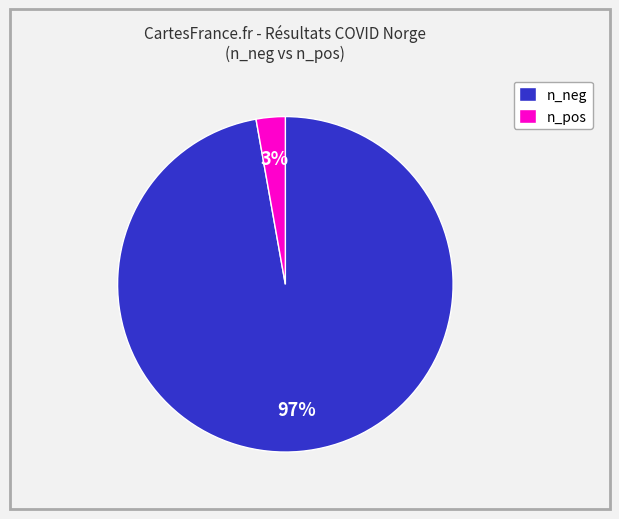

Is n_pos the majority of the pie?

No